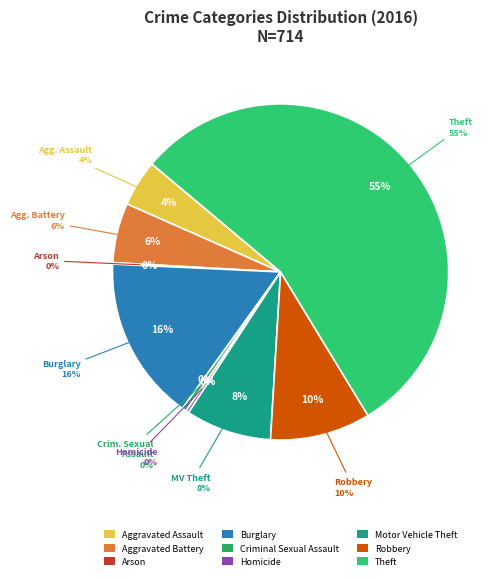

What is the majority slice?

Theft